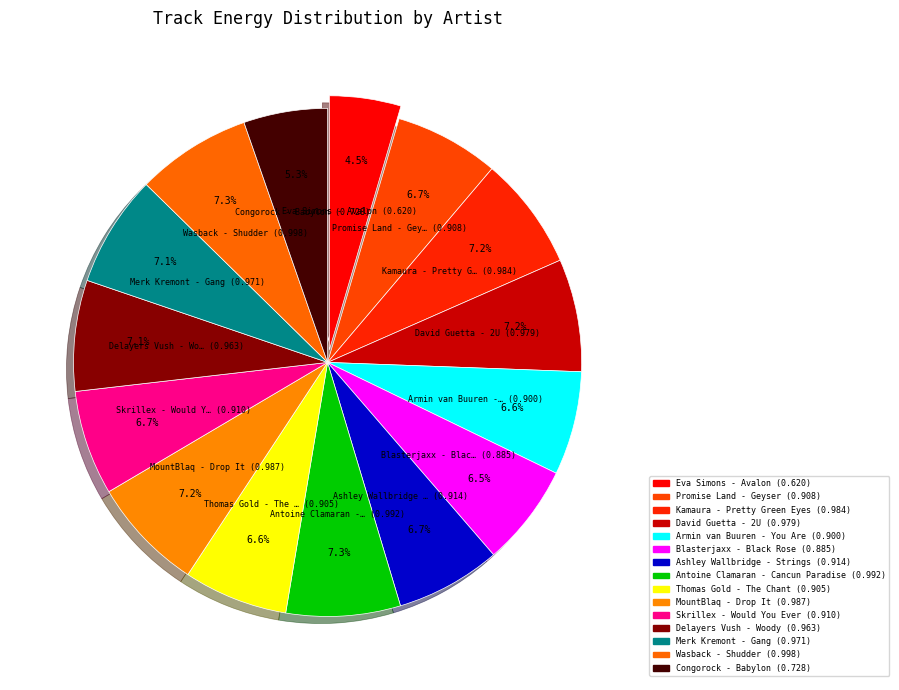

To the nearest percent, what is the difference between the Congorock - Babylon and Kamaura - Pretty Green Eyes slice percentages?

2%